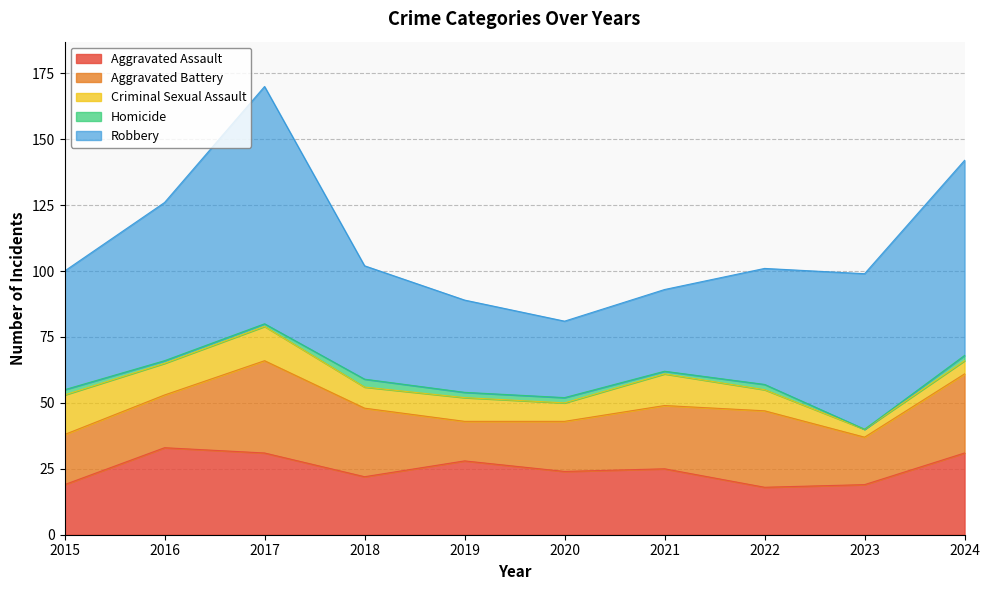

Does the chart have visible grid lines?

Yes